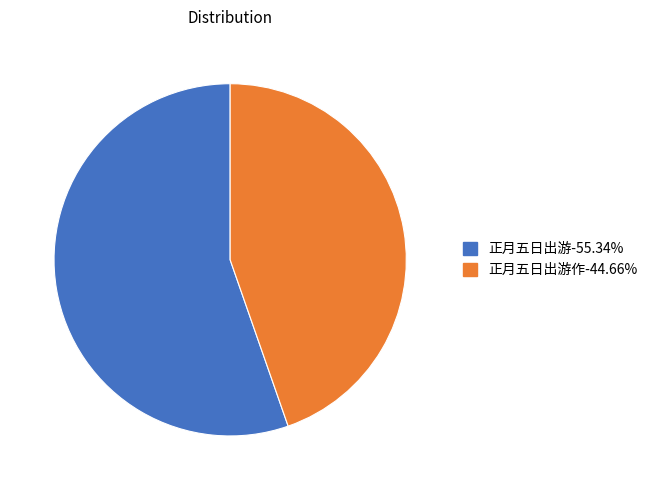

Does any single category account for the majority?

Yes